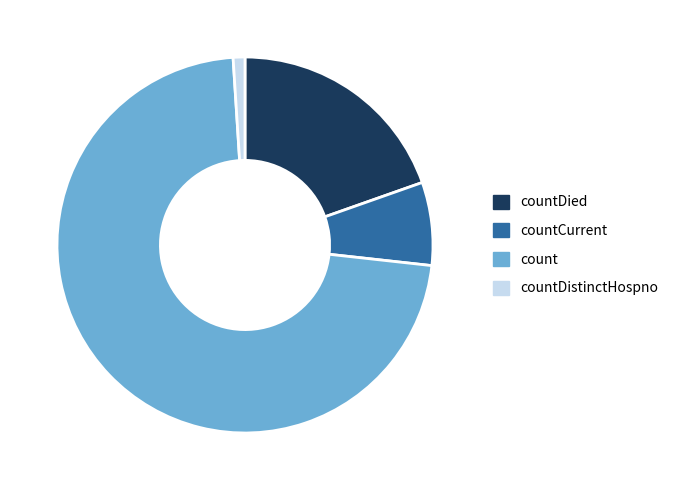

What is the largest slice in the pie chart?

count